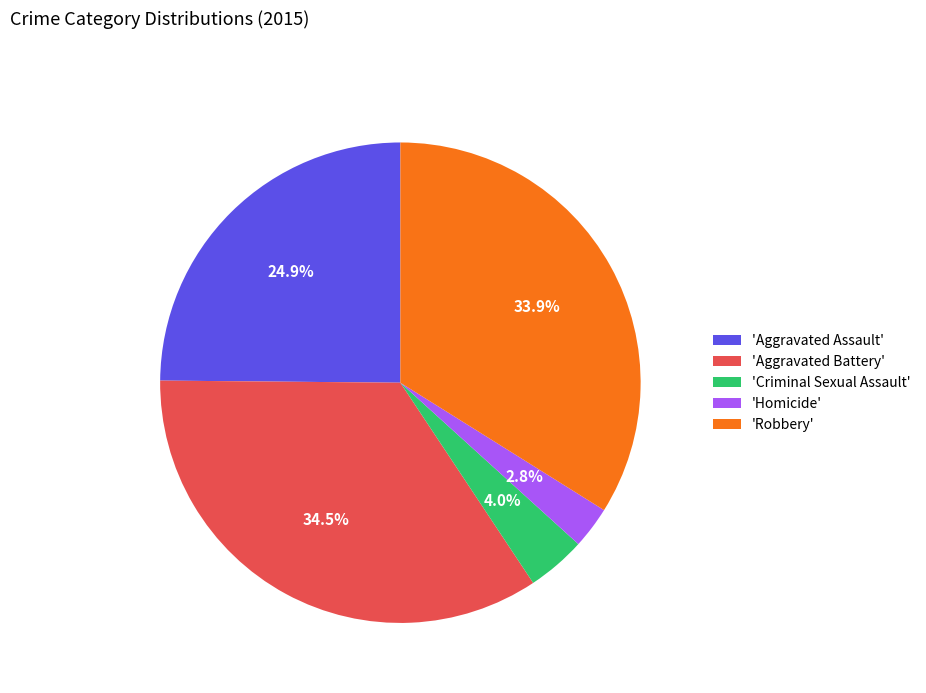

Does 'Robbery' account for over 50% of the chart?

No